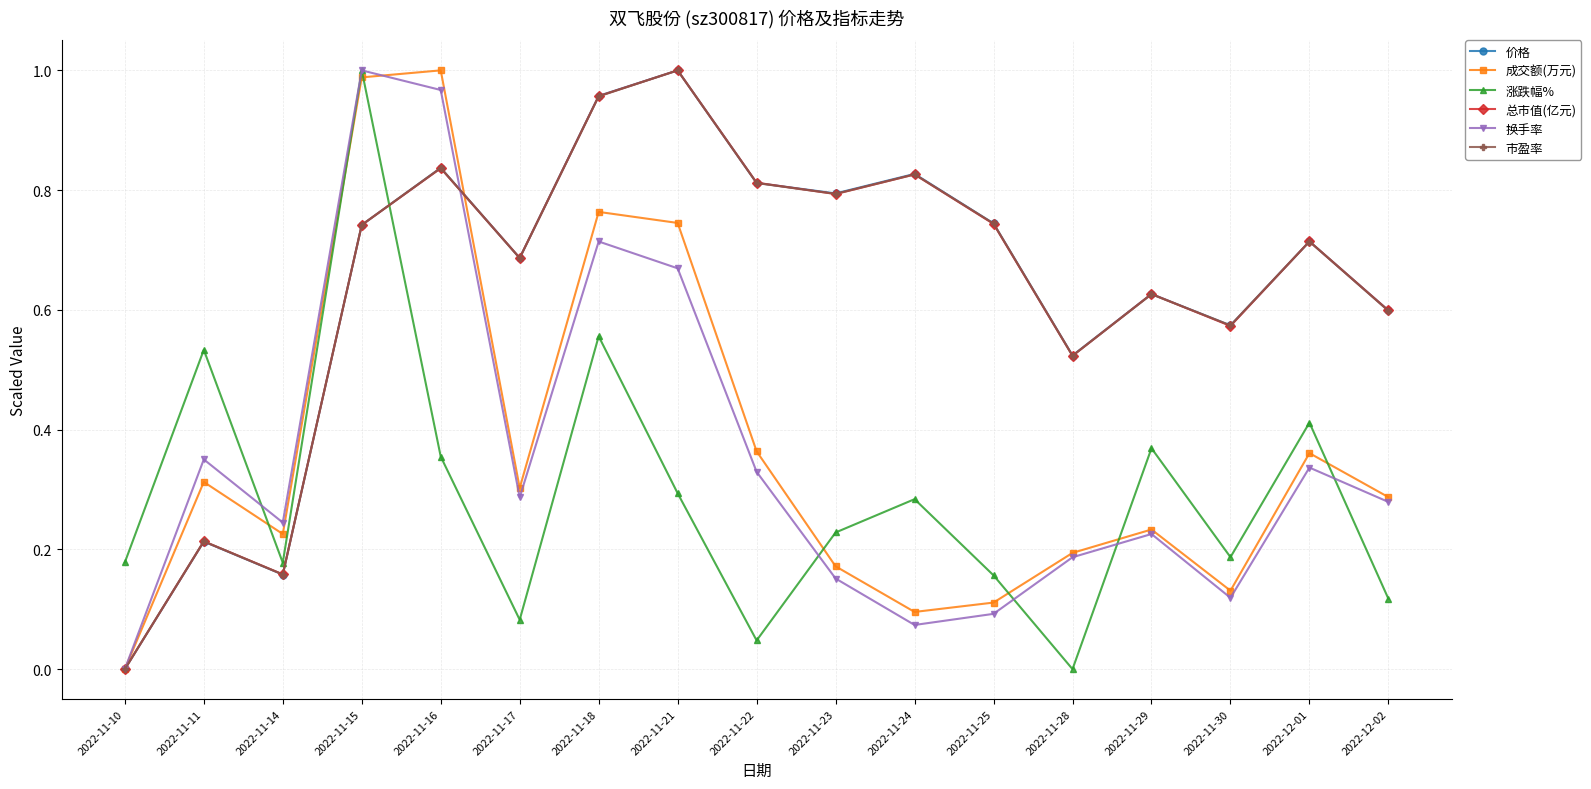

What position from the right is 2022-11-10?

17